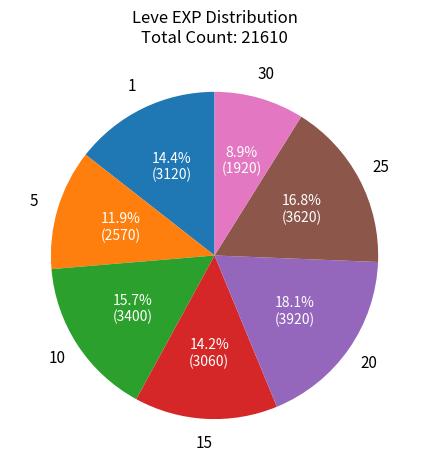

Is there any slice that represents more than half of the pie?

No